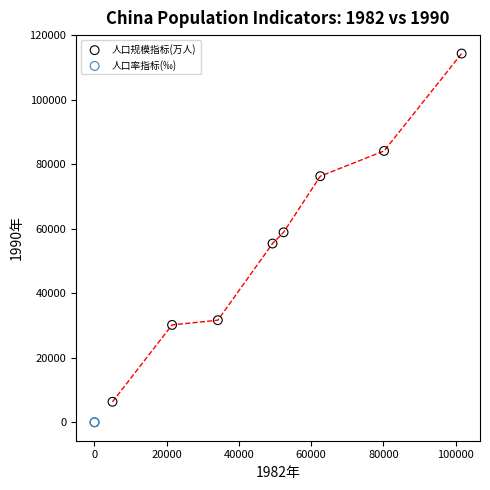

Which series reaches the maximum Y coordinate?

人口规模指标(万人)